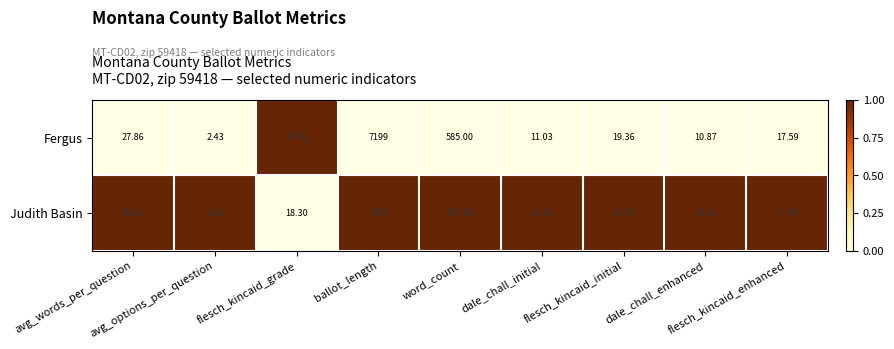

At which category does the chart reach its peak across all series?

ballot_length